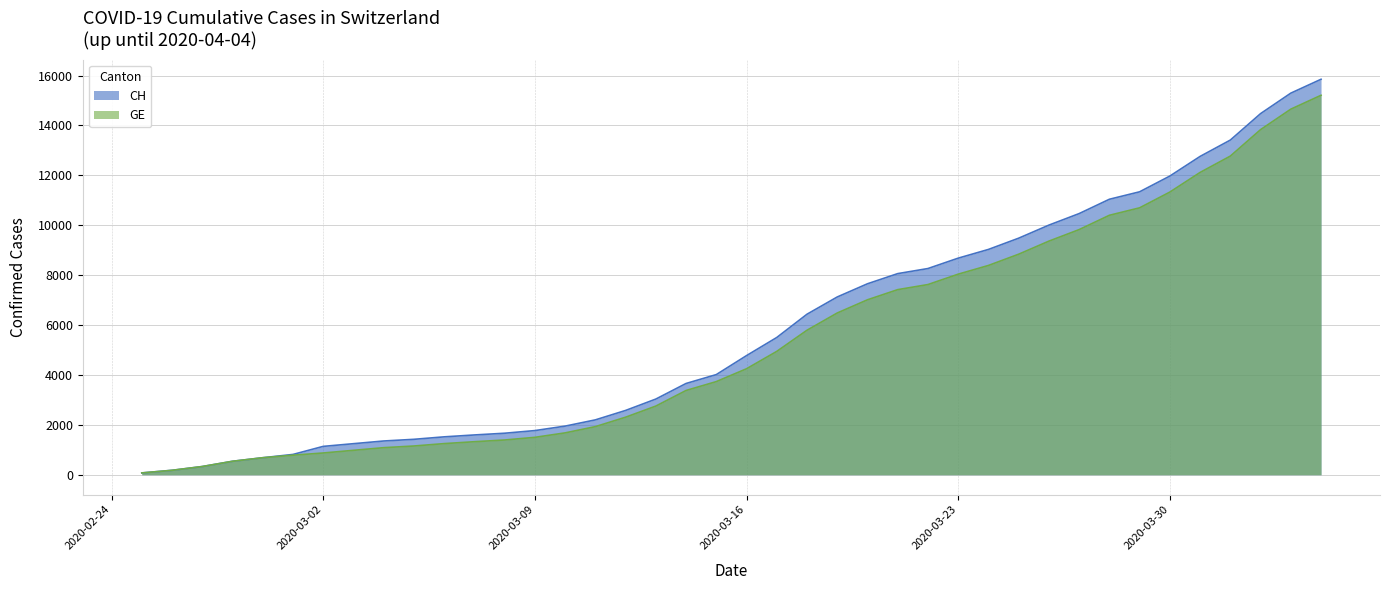

What is the label of the 39th point from the left?

2020-04-03